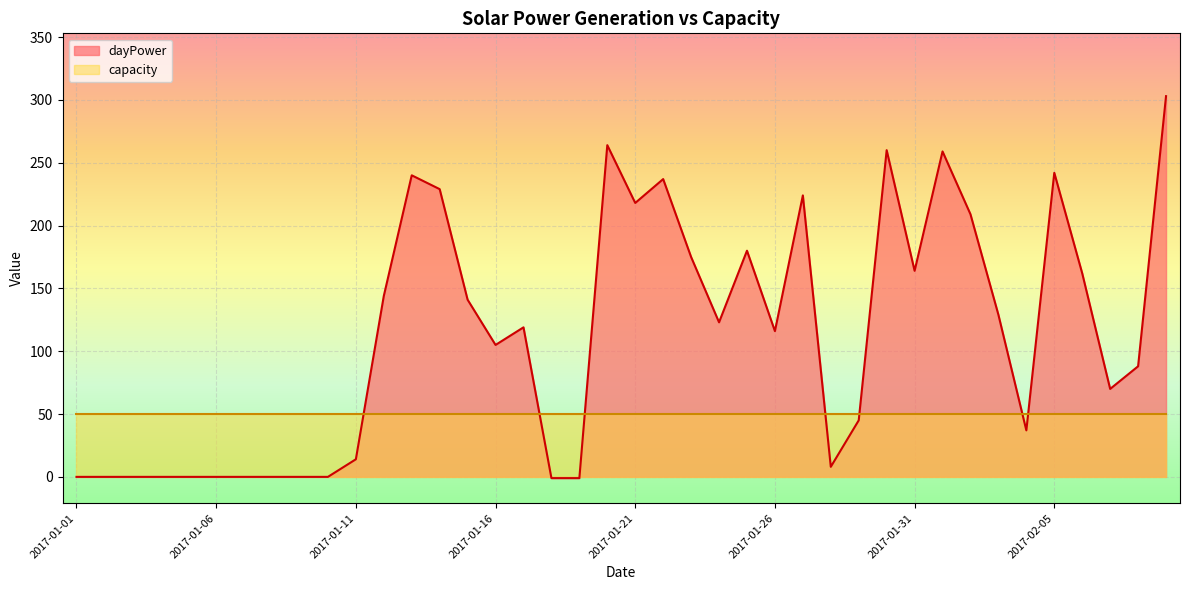

Rank the categories by value from lowest to highest.

2017-01-18, 2017-01-19, 2017-01-01, 2017-01-02, 2017-01-03, 2017-01-04, 2017-01-05, 2017-01-06, 2017-01-07, 2017-01-08, 2017-01-09, 2017-01-10, 2017-01-28, 2017-01-11, 2017-02-04, 2017-01-29, 2017-02-07, 2017-02-08, 2017-01-16, 2017-01-26, 2017-01-17, 2017-01-24, 2017-02-03, 2017-01-15, 2017-01-12, 2017-02-06, 2017-01-31, 2017-01-23, 2017-01-25, 2017-02-02, 2017-01-21, 2017-01-27, 2017-01-14, 2017-01-22, 2017-01-13, 2017-02-05, 2017-02-01, 2017-01-30, 2017-01-20, 2017-02-09